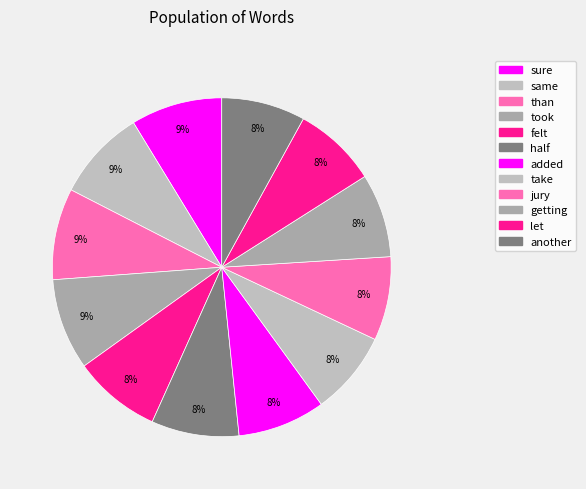

How many segments does this pie chart have?

12